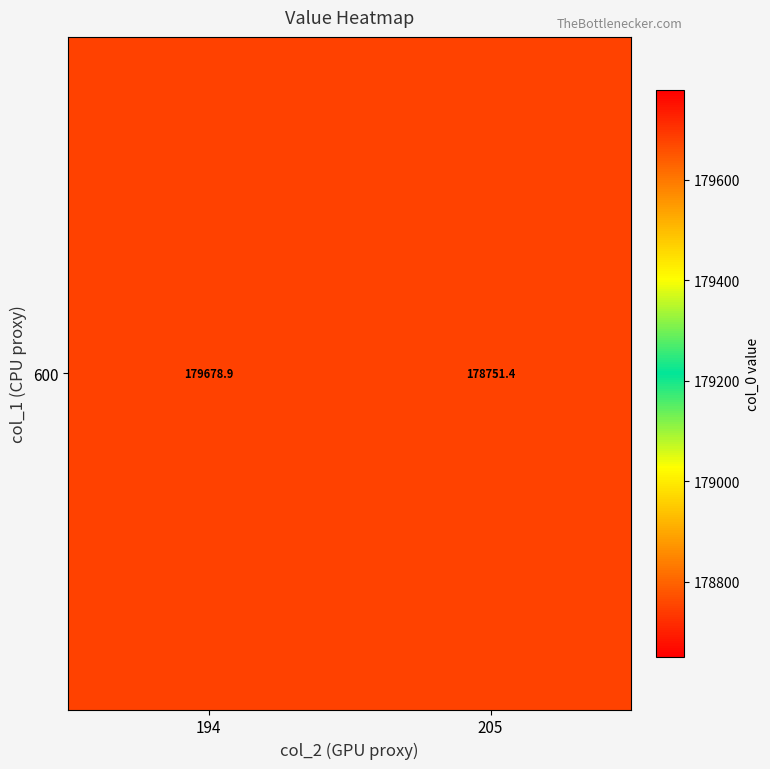

What is the change in value from 194 to 205?

-927.5